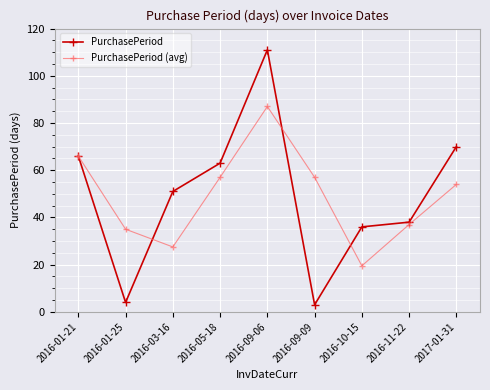

Rank the series by their maximum value, from highest to lowest.

PurchasePeriod, PurchasePeriod (avg)